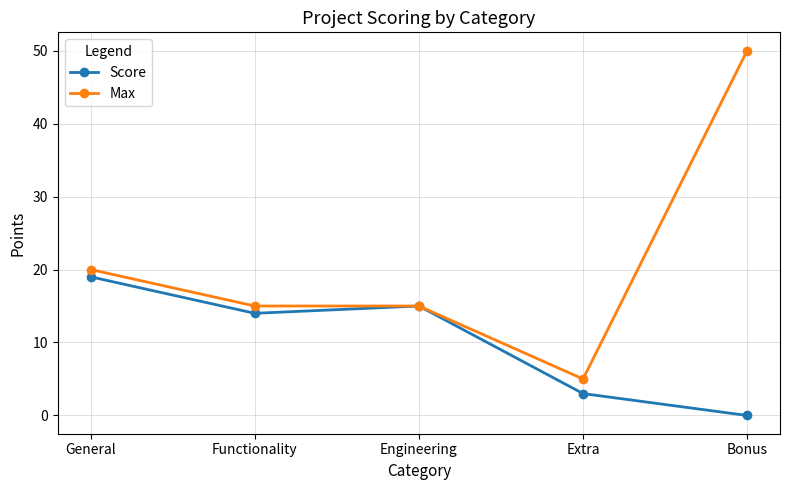

At which category does Score reach its first local valley?

Functionality